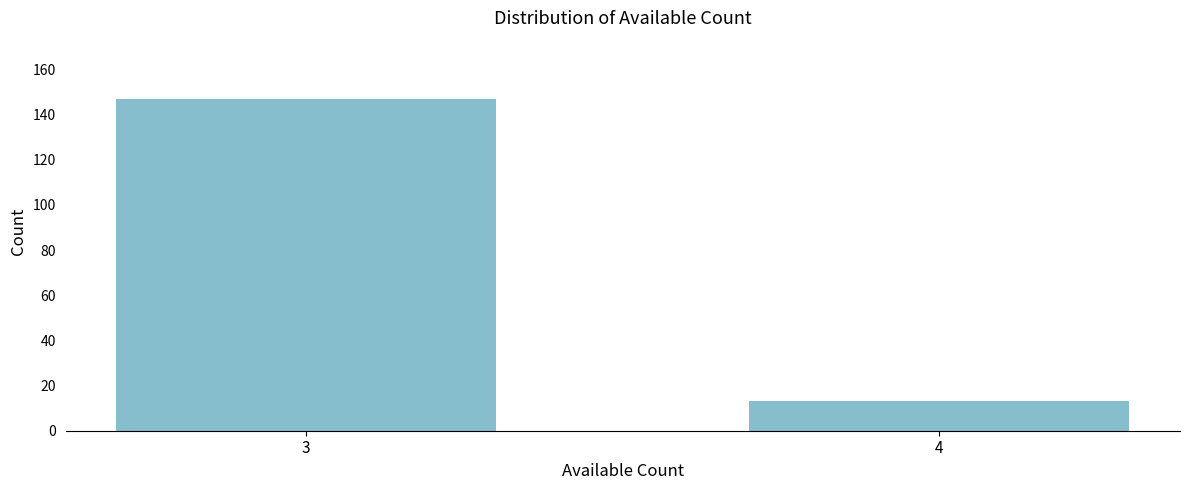

Reading left to right, transcribe all the data shown in this chart.

3=147	4=13